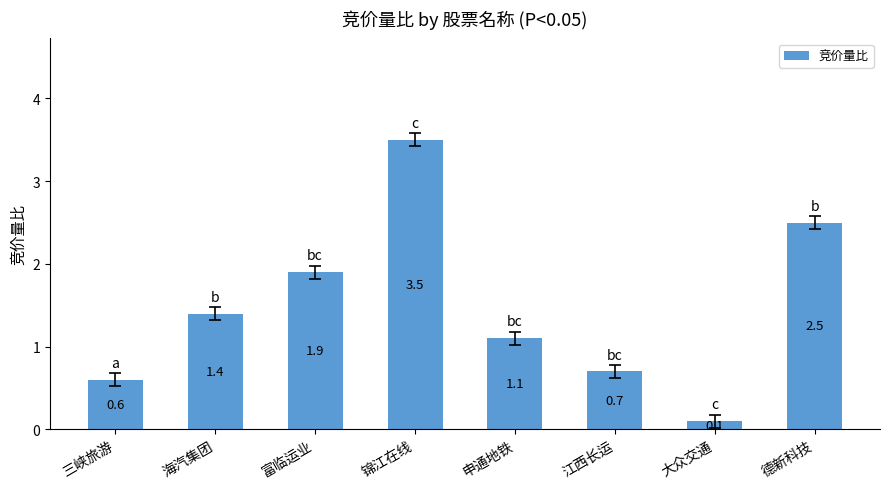

What is the label of the 8th bar from the right?

三峡旅游